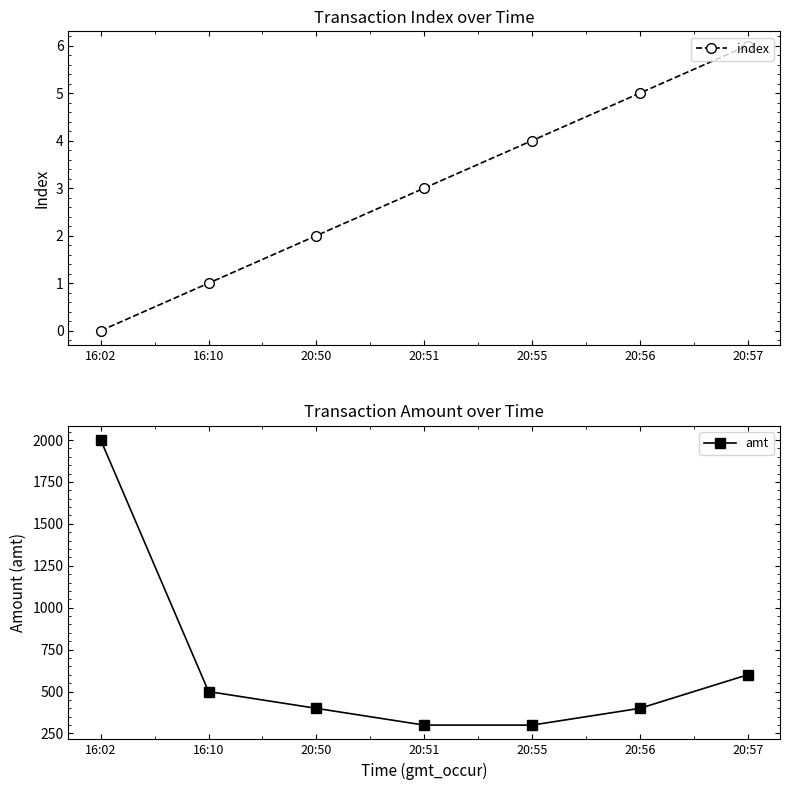

How many data points in amt are above 400?

3